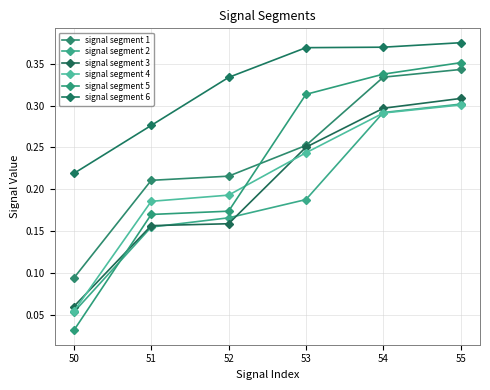

True or false: signal segment 6 and signal segment 1 intersect in this chart.

False